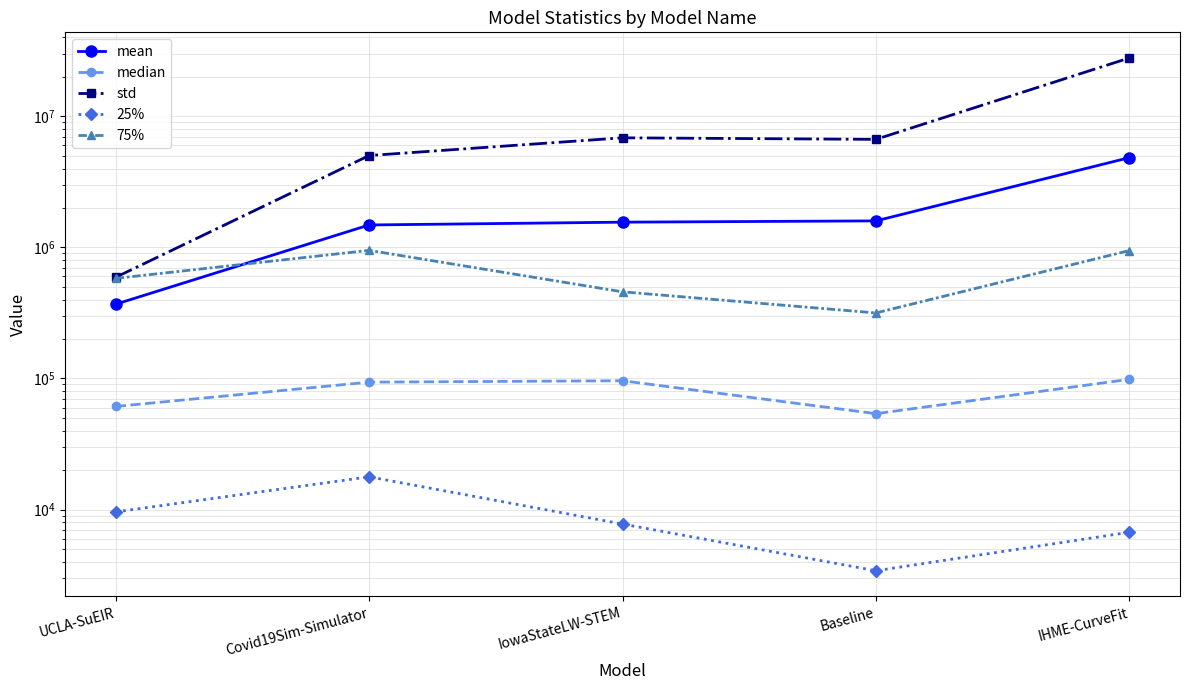

True or false: mean has a value of 368807.8 at UCLA-SuEIR.

True